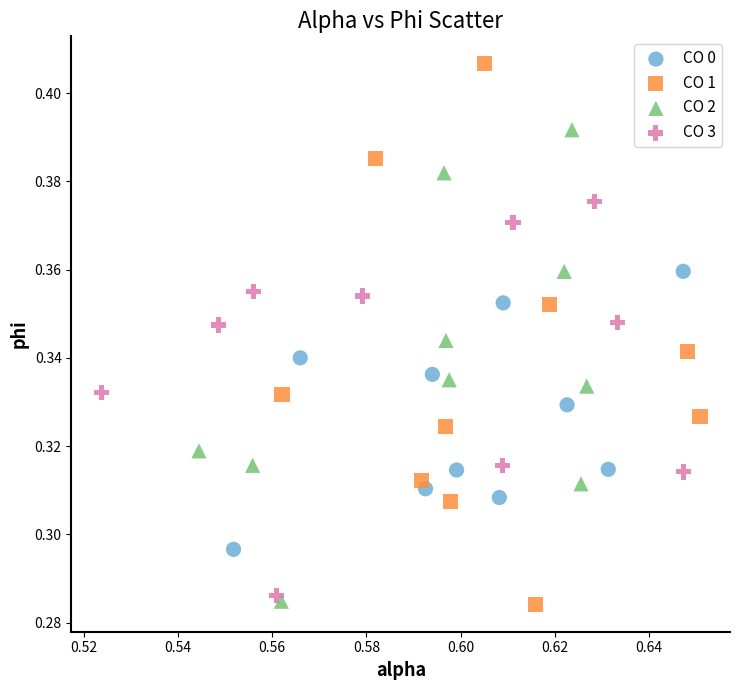

Which series has the widest spread of Y values?

CO 1